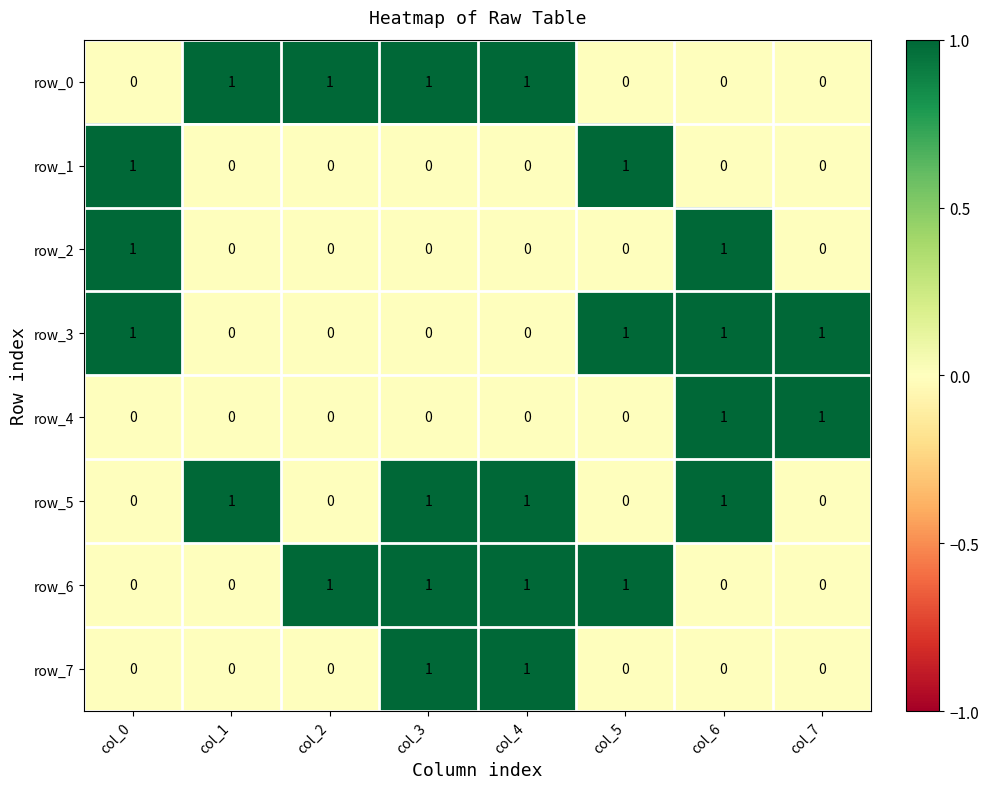

Reading left to right, list all the values displayed in this chart.

row_0: col_0=0	col_1=1	col_2=1	col_3=1	col_4=1	col_5=0	col_6=0	col_7=0
row_1: col_0=1	col_1=0	col_2=0	col_3=0	col_4=0	col_5=1	col_6=0	col_7=0
row_2: col_0=1	col_1=0	col_2=0	col_3=0	col_4=0	col_5=0	col_6=1	col_7=0
row_3: col_0=1	col_1=0	col_2=0	col_3=0	col_4=0	col_5=1	col_6=1	col_7=1
row_4: col_0=0	col_1=0	col_2=0	col_3=0	col_4=0	col_5=0	col_6=1	col_7=1
row_5: col_0=0	col_1=1	col_2=0	col_3=1	col_4=1	col_5=0	col_6=1	col_7=0
row_6: col_0=0	col_1=0	col_2=1	col_3=1	col_4=1	col_5=1	col_6=0	col_7=0
row_7: col_0=0	col_1=0	col_2=0	col_3=1	col_4=1	col_5=0	col_6=0	col_7=0